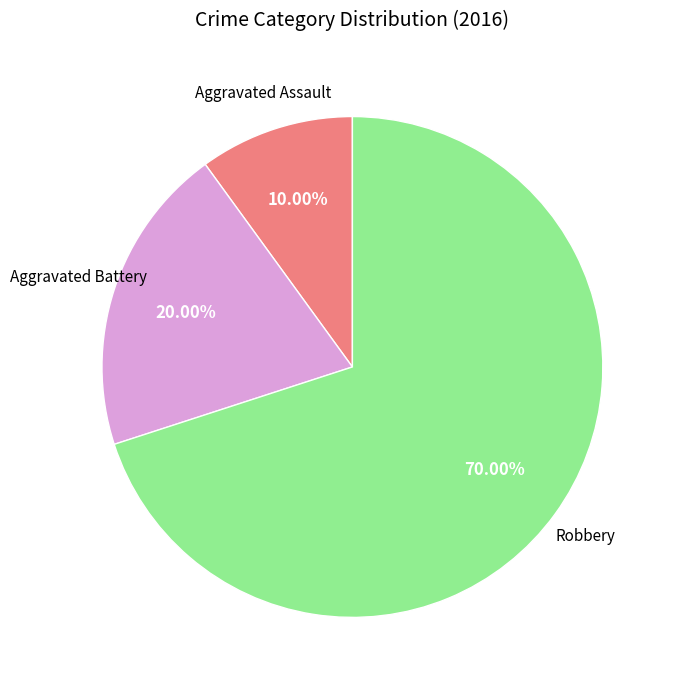

Does any single category account for the majority?

Yes